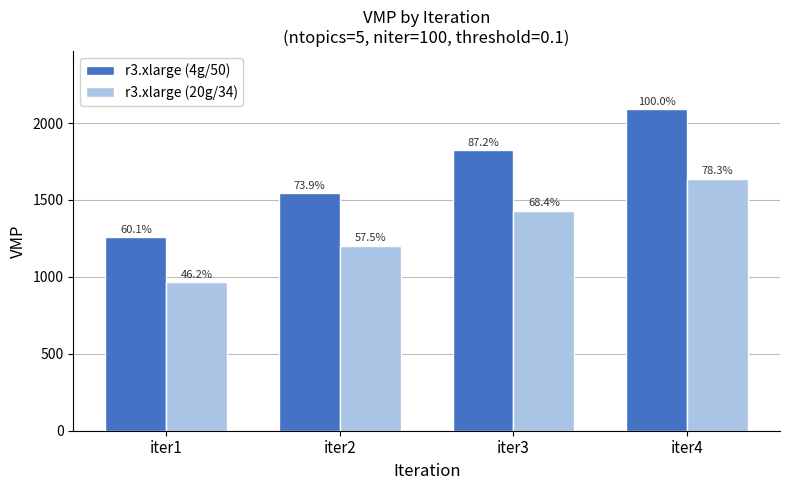

What are all the series names shown in the legend?

r3.xlarge (4g/50), r3.xlarge (20g/34)